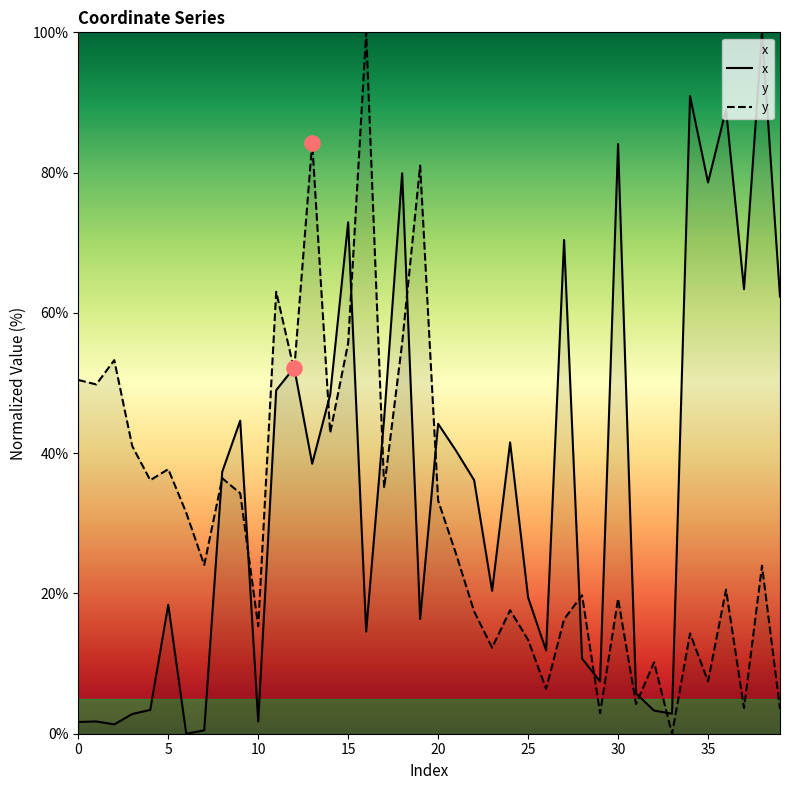

At which category is the sum across all series the highest?

18